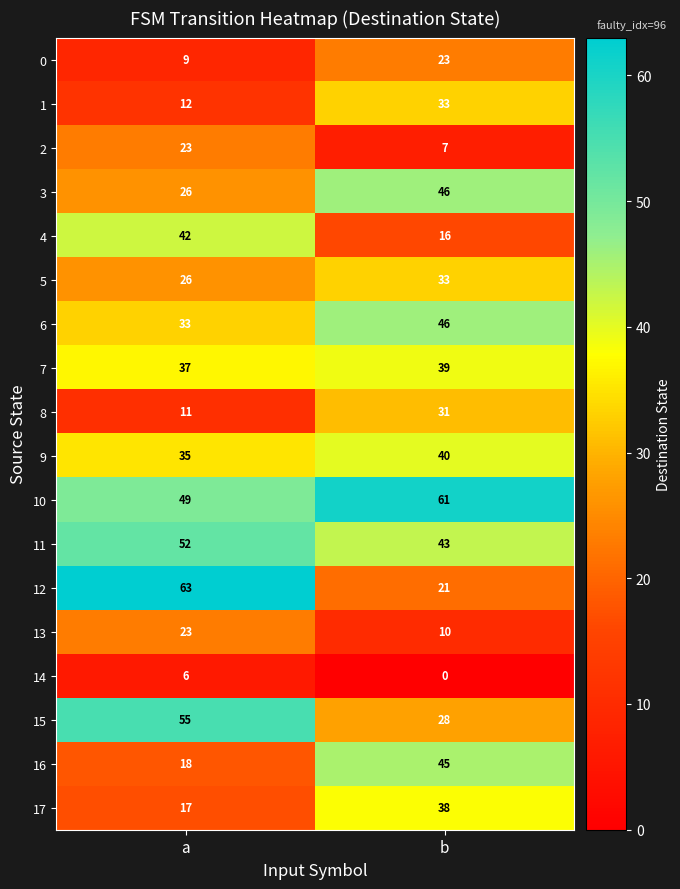

Is it true that 0 equals 40 at b?

False